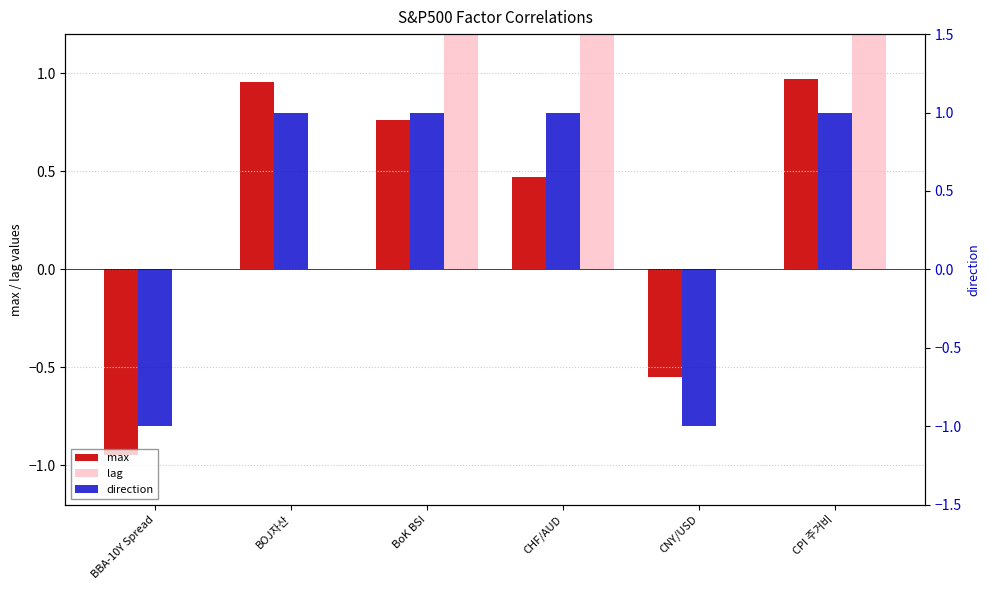

Between CHF/AUD and CPI 주거비, which series saw the biggest shift?

max